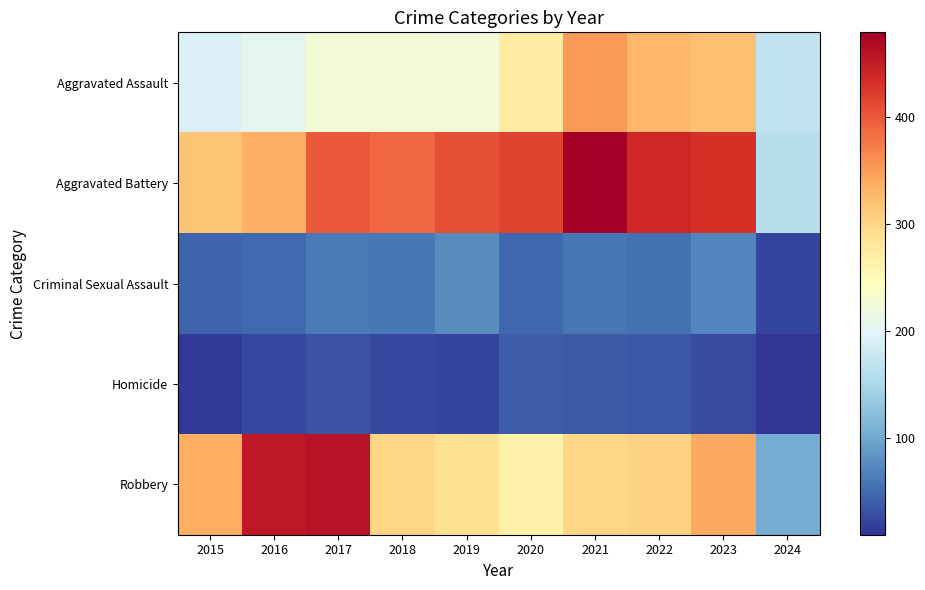

Reading right to left, list all the values displayed in this chart.

Aggravated Assault: 2024=170	2023=320	2022=327	2021=352	2020=273	2019=223	2018=225	2017=225	2016=206	2015=194
Aggravated Battery: 2024=161	2023=432	2022=439	2021=479	2020=416	2019=407	2018=389	2017=400	2016=336	2015=316
Criminal Sexual Assault: 2024=21	2023=72	2022=55	2021=61	2020=48	2019=77	2018=60	2017=62	2016=50	2015=46
Homicide: 2024=10	2023=28	2022=36	2021=38	2020=41	2019=22	2018=25	2017=33	2016=26	2015=15
Robbery: 2024=104	2023=341	2022=304	2021=300	2020=263	2019=287	2018=301	2017=460	2016=454	2015=337